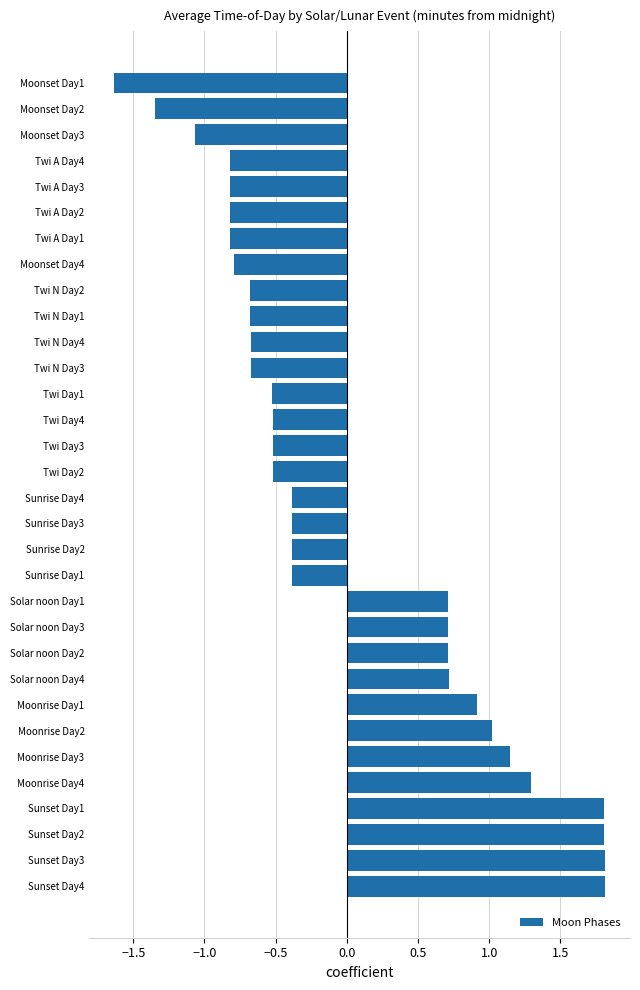

What is the change in value from Solar noon Day1 to Twi A Day3?

-1.5